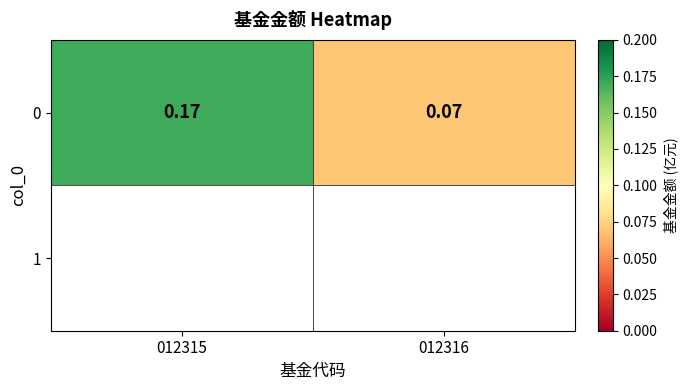

How many values are between 0 and 1?

2